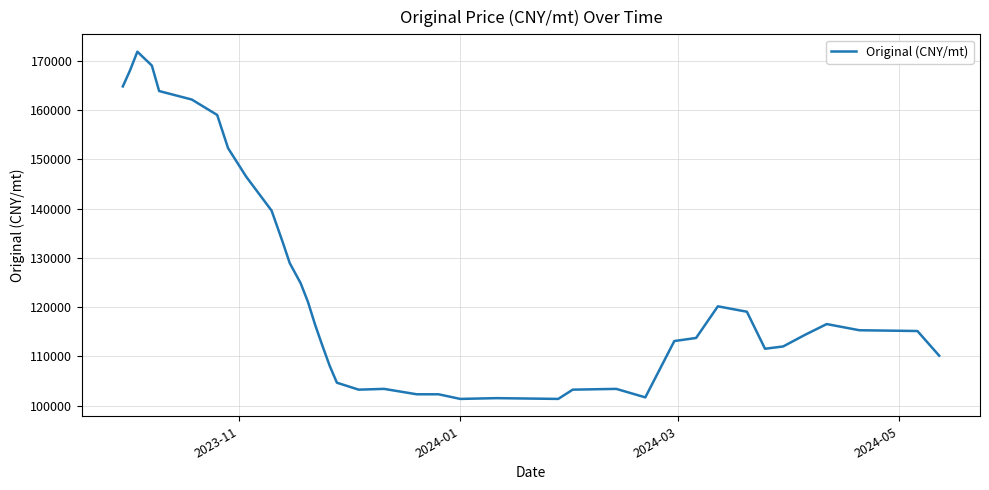

What is the difference between the maximum and minimum values?

70512.8